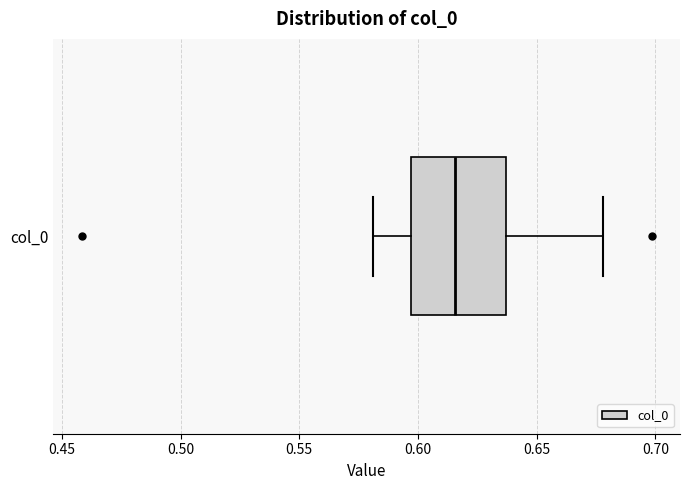

Where is the left edge of the box for col_0 on the x-axis? The values are not printed on the chart, so give them approximately, as read against the axis.

0.595